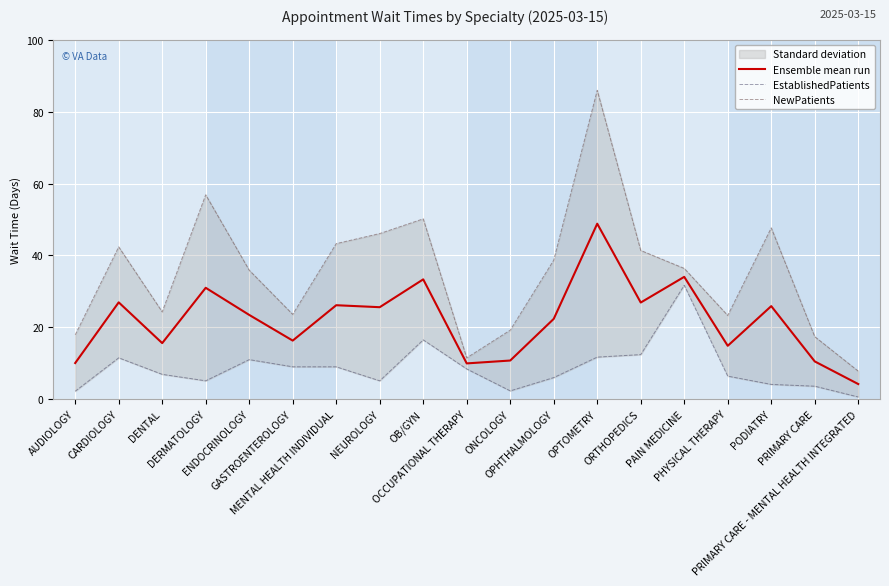

Rank the series at OPHTHALMOLOGY from highest to lowest value.

NewPatients, Ensemble mean run, EstablishedPatients